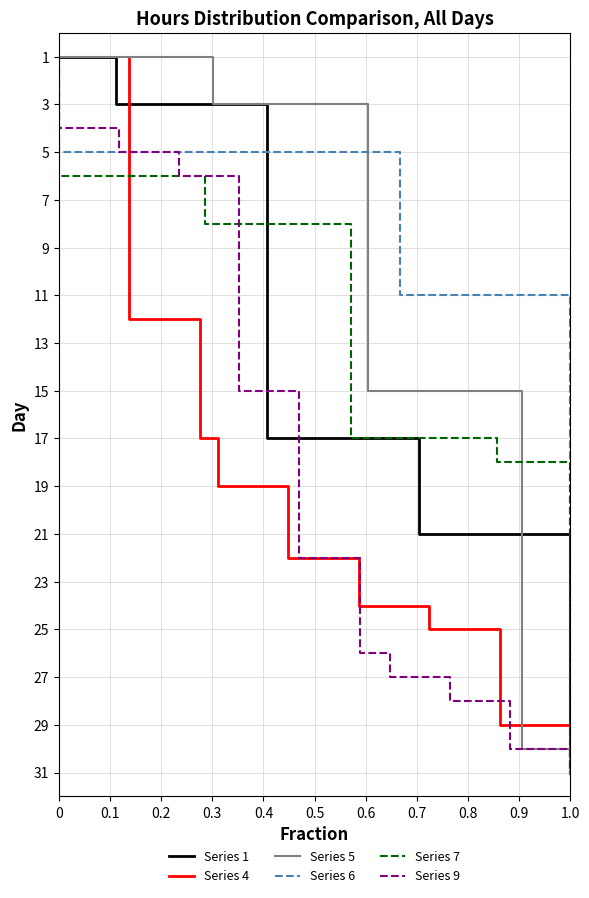

Which series has the largest total across all categories?

Series 1